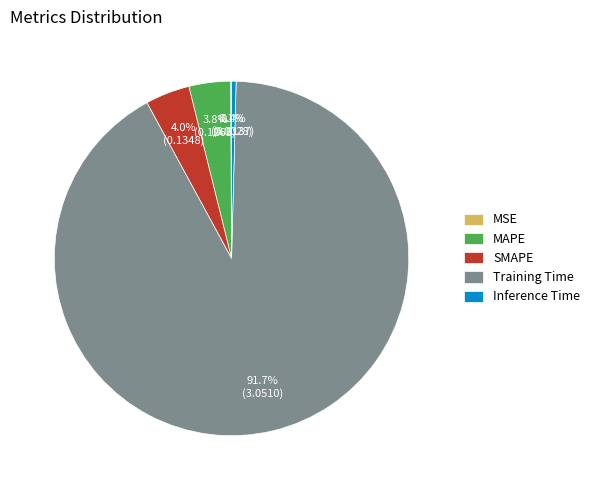

Is Training Time the majority of the pie?

Yes